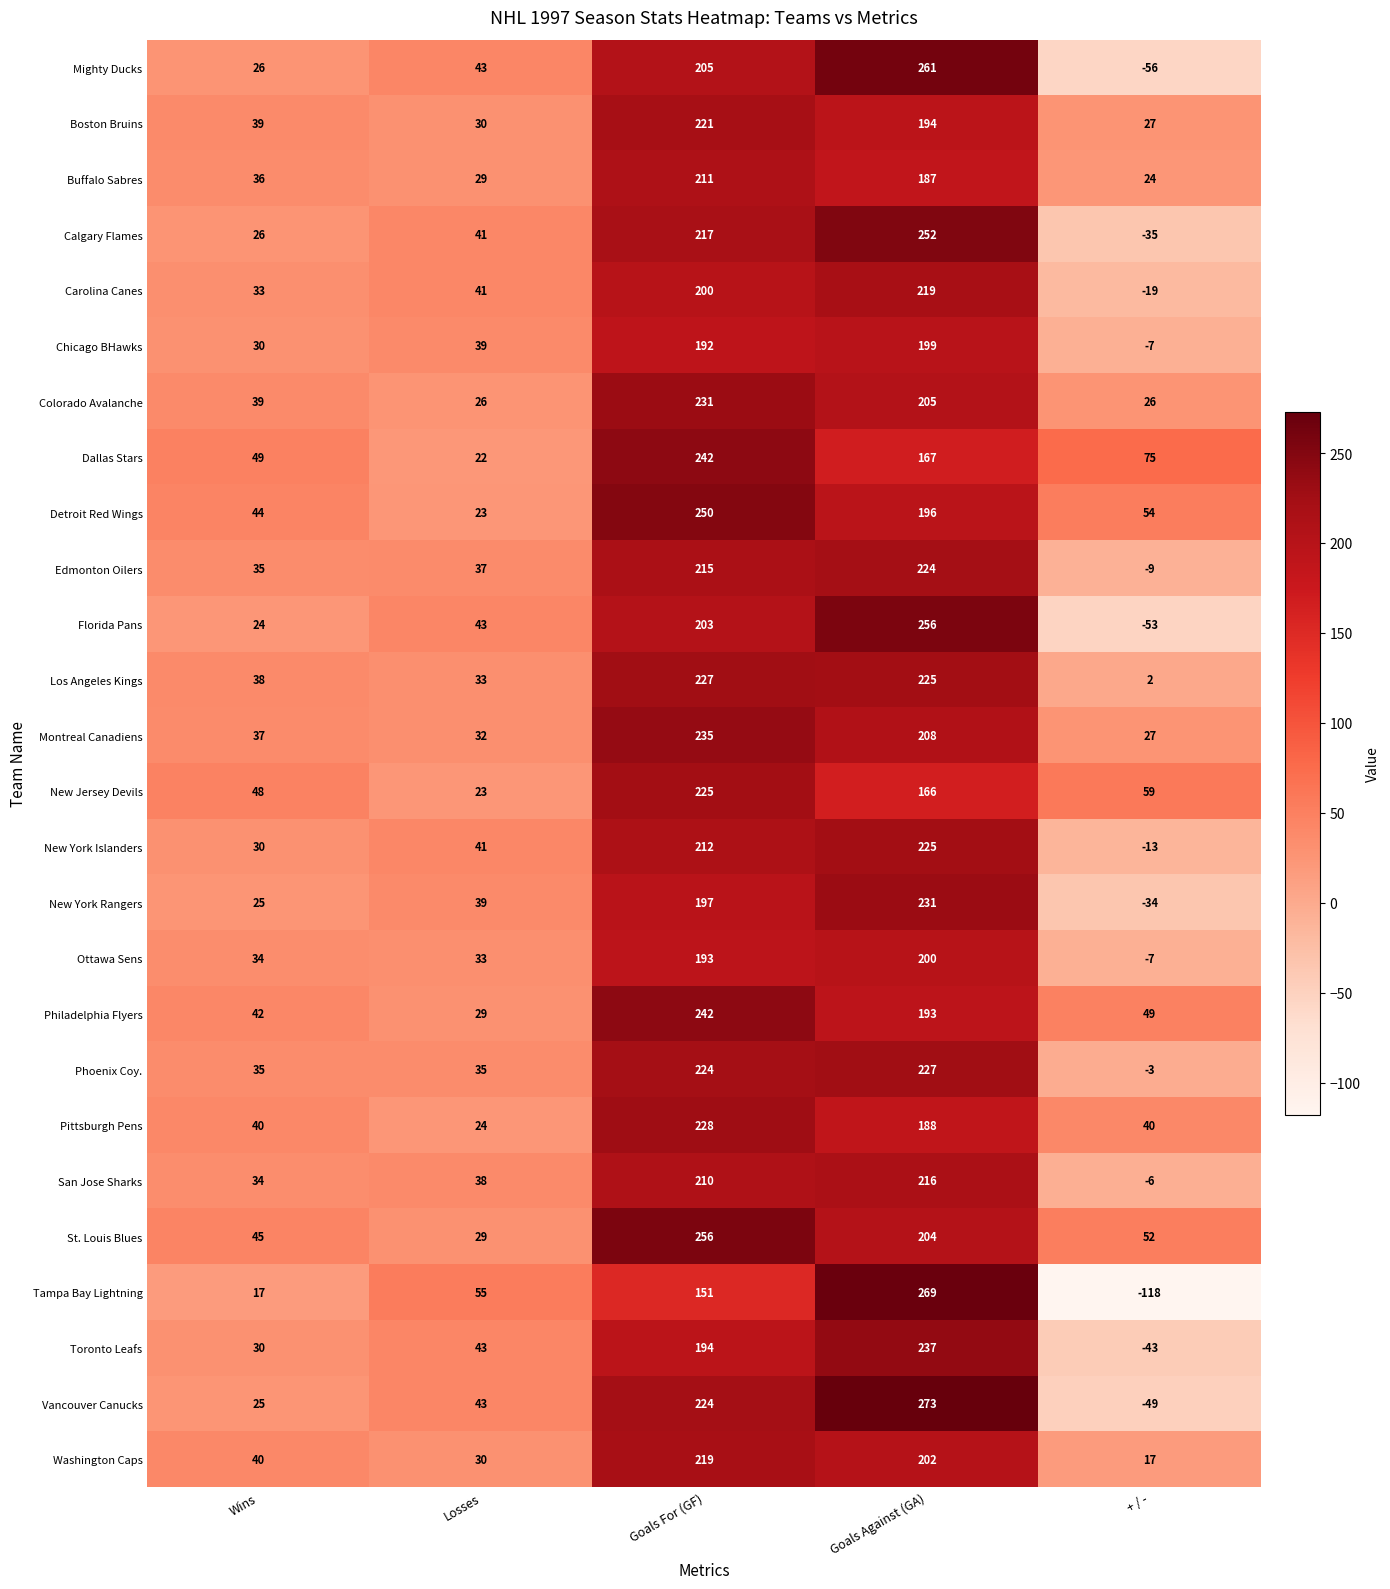

What is the greatest value displayed?

273